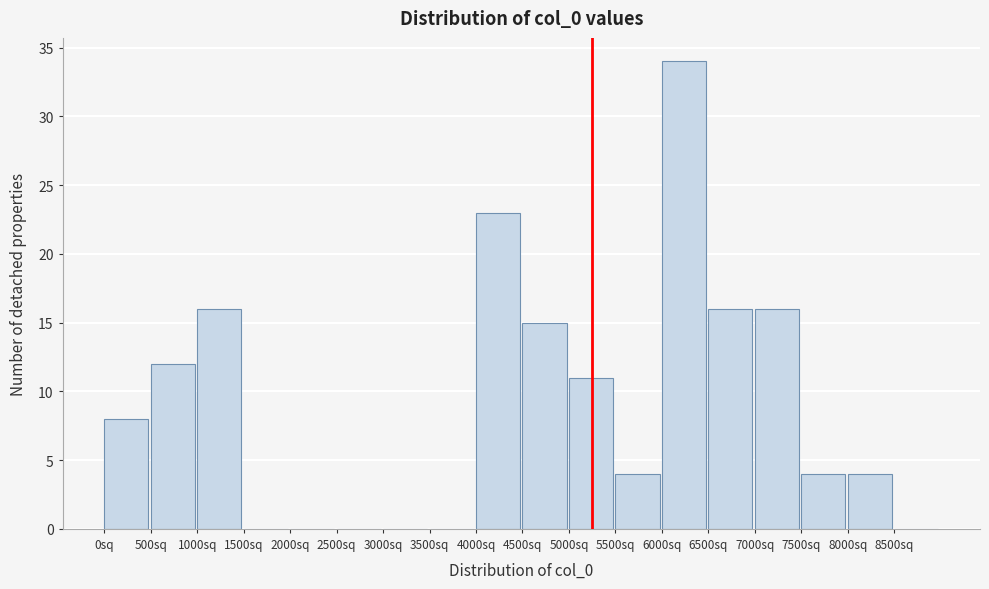

How tall is the bar that spans 6000 to 6500 on the x-axis? The values are not printed on the chart, so give them approximately, as read against the axis.

34